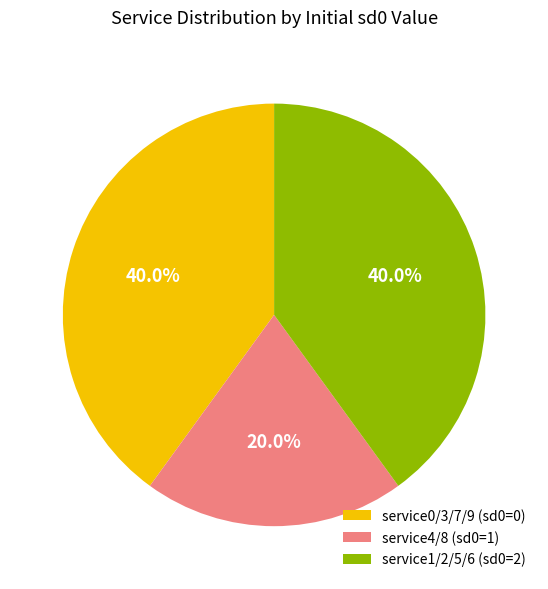

Which slice is the smallest?

service4/8 (sd0=1)